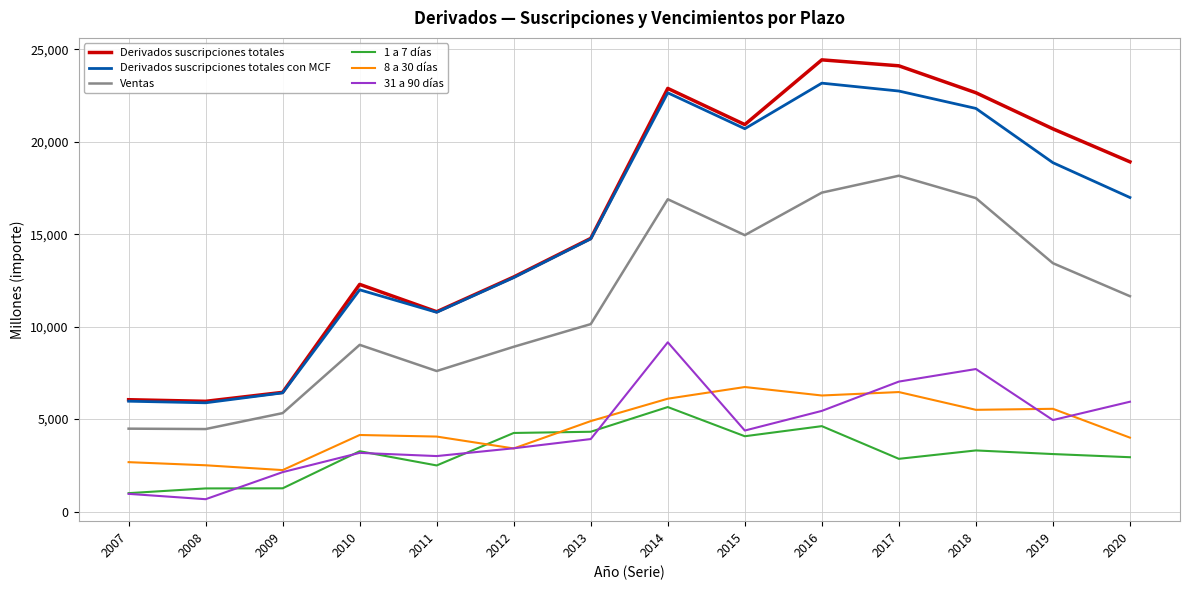

Does the chart have visible grid lines?

Yes